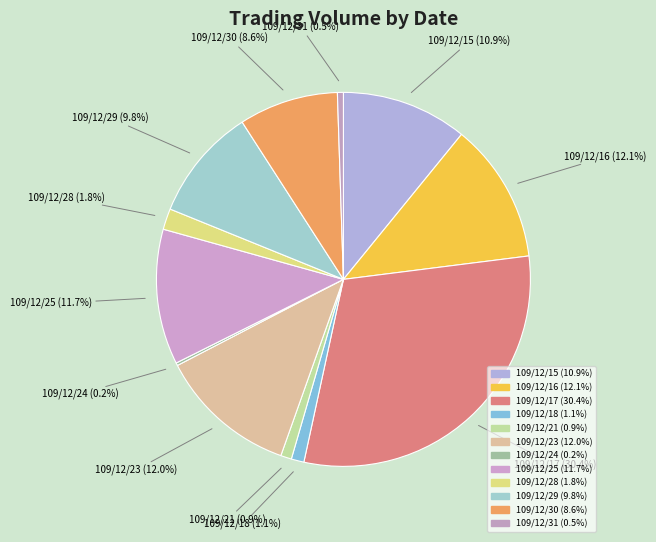

To the nearest percent, what is the average slice percentage?

8%